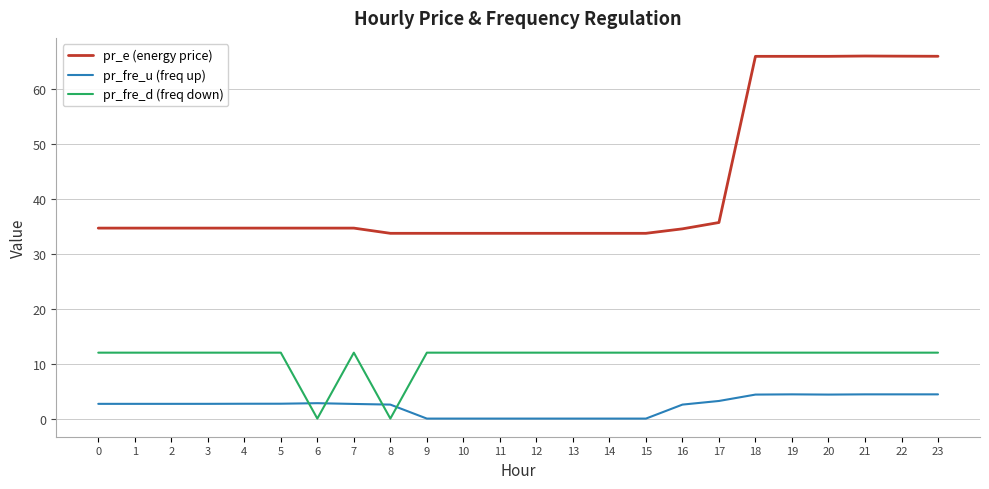

What is the total value across all series at 20?

82.3